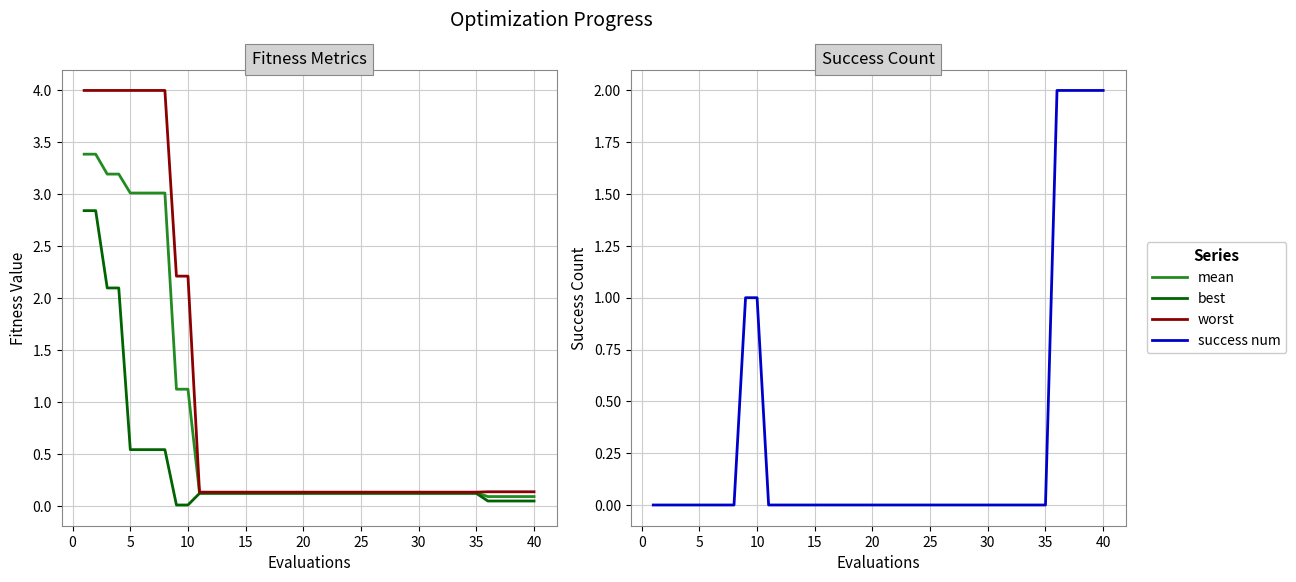

What is the lowest value of the worst series?

0.1